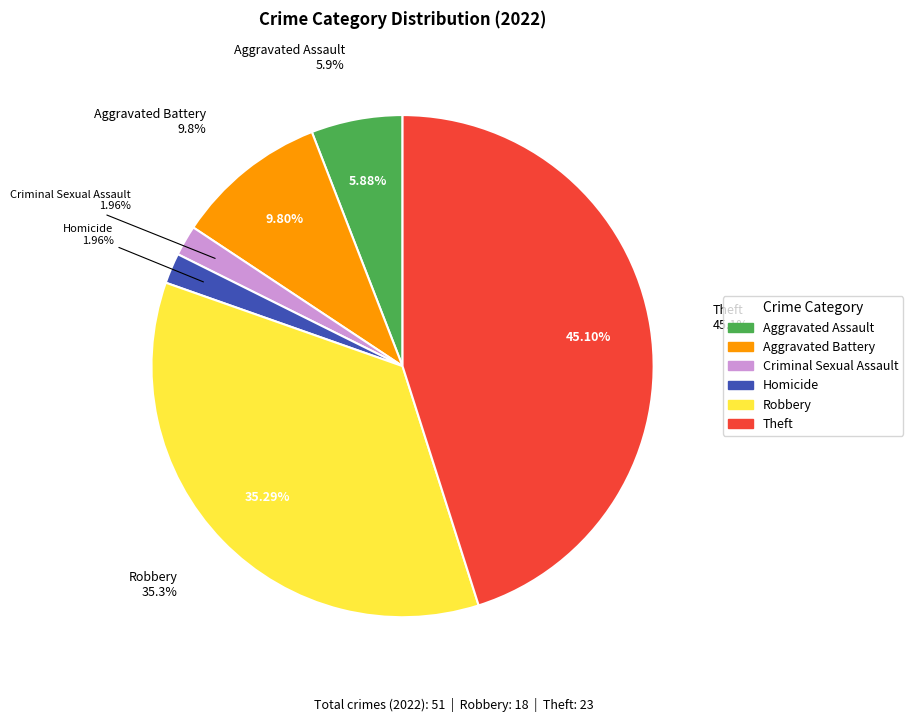

Combined, what portion of the pie is Robbery and Theft?

80.4%